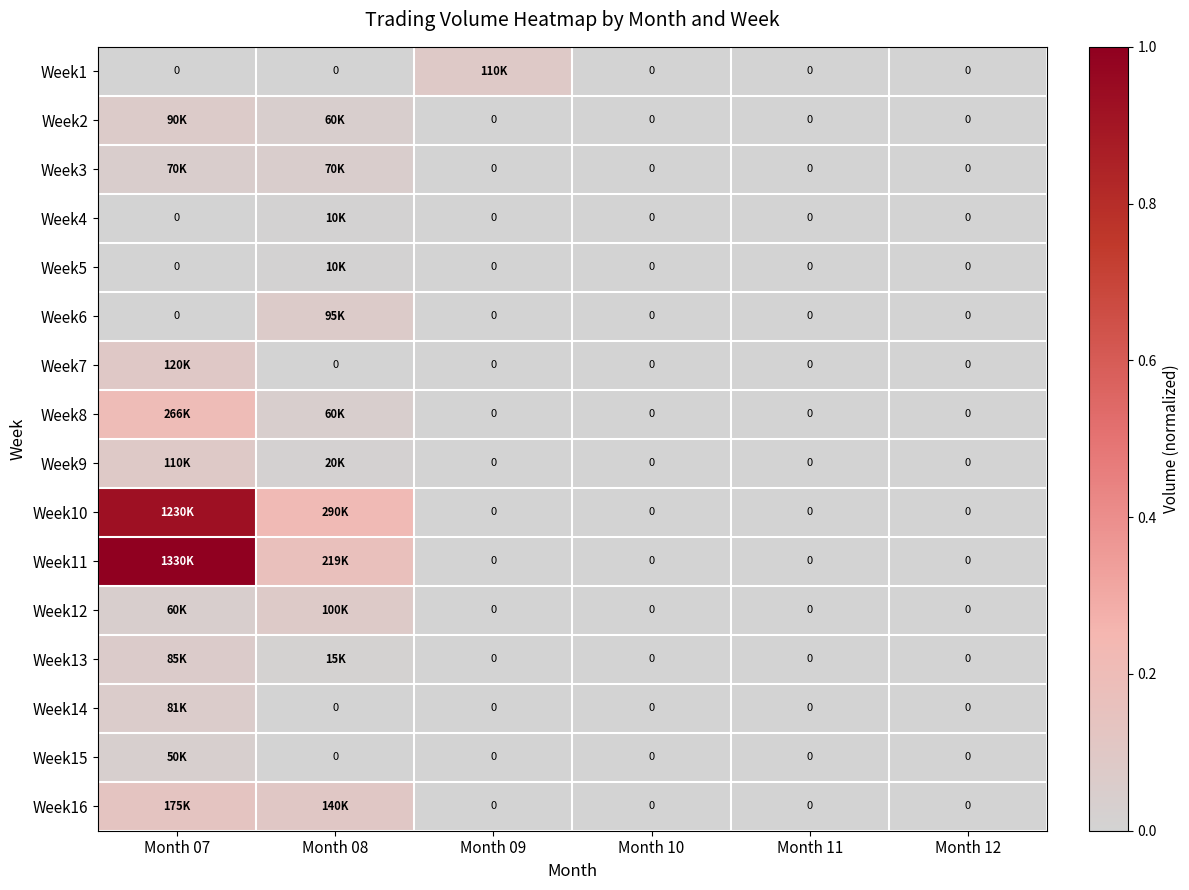

How many series are shown in this chart?

16